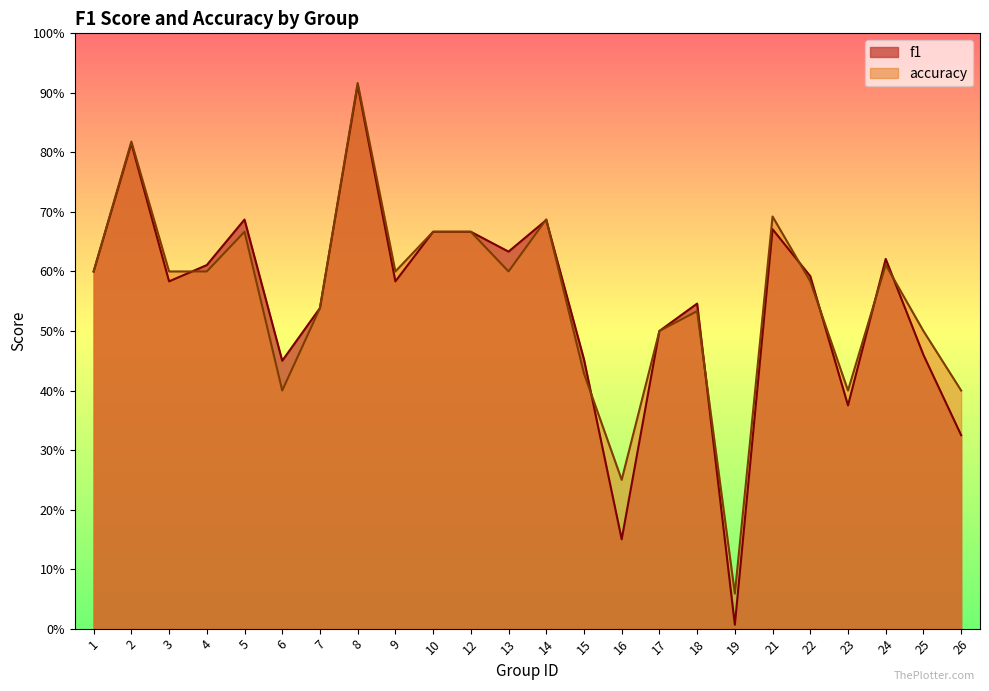

The value of accuracy at 7 is 0.8. True or false?

False